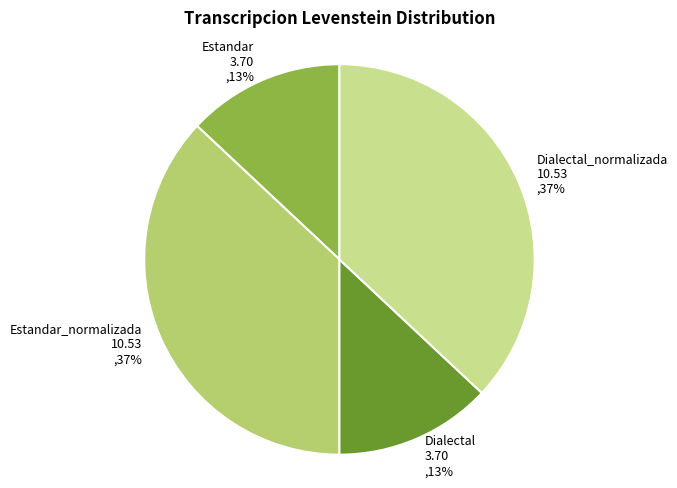

Is there any slice that represents more than half of the pie?

No